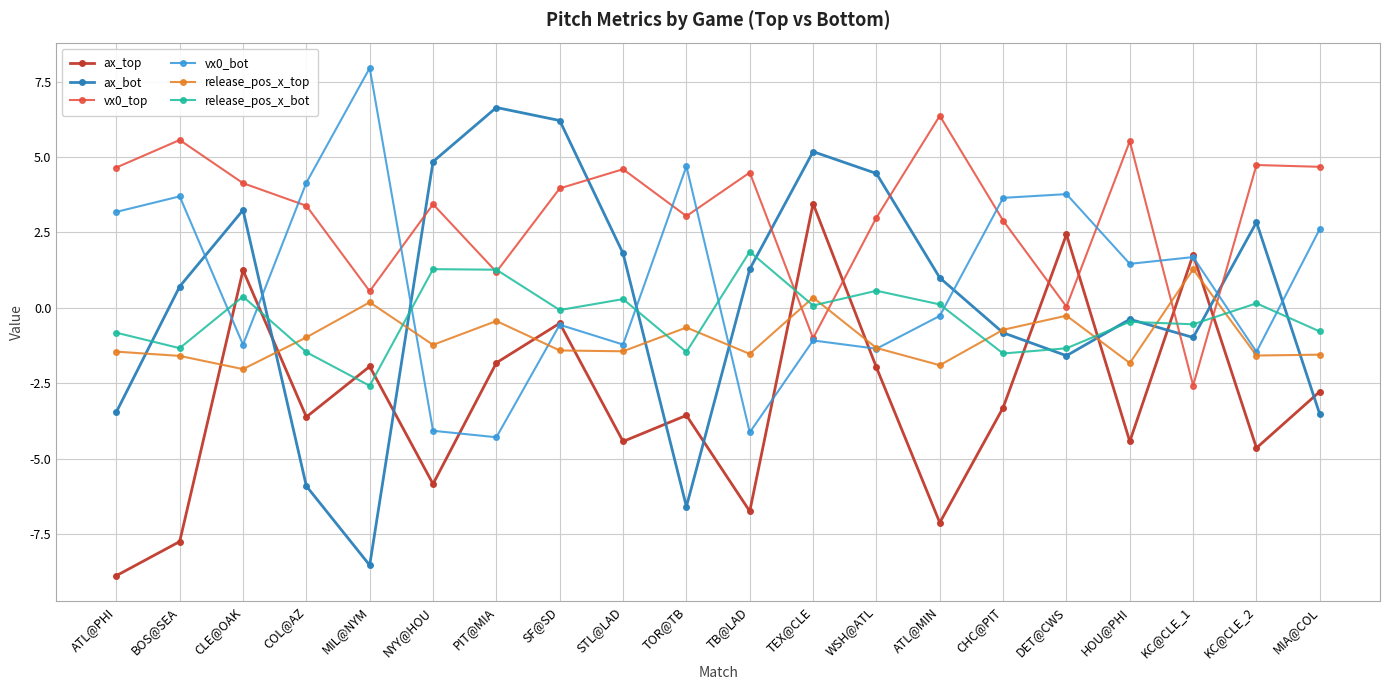

What is the label of the 1st point from the left?

ATL@PHI